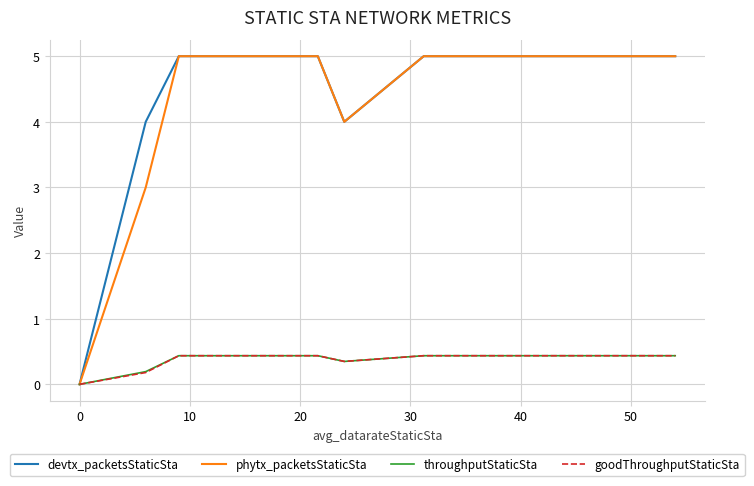

How many values in goodThroughputStaticSta are above zero?

13